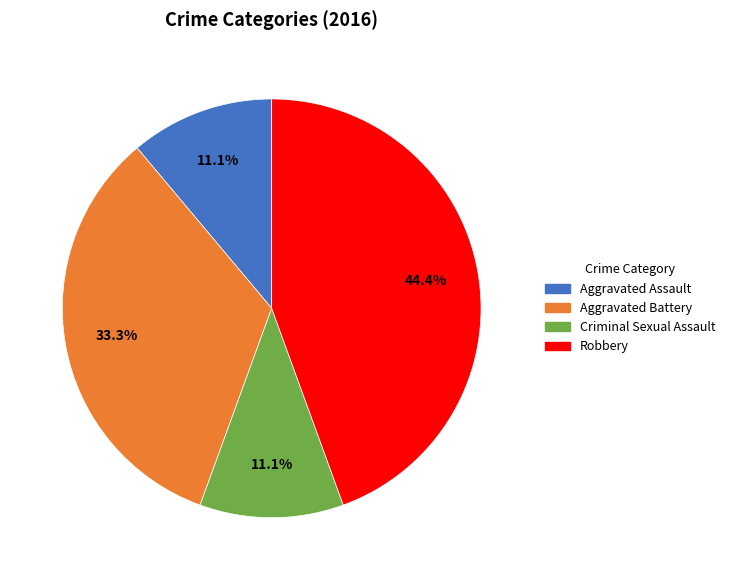

To the nearest percent, what is the difference between the largest and smallest slice percentages?

33%